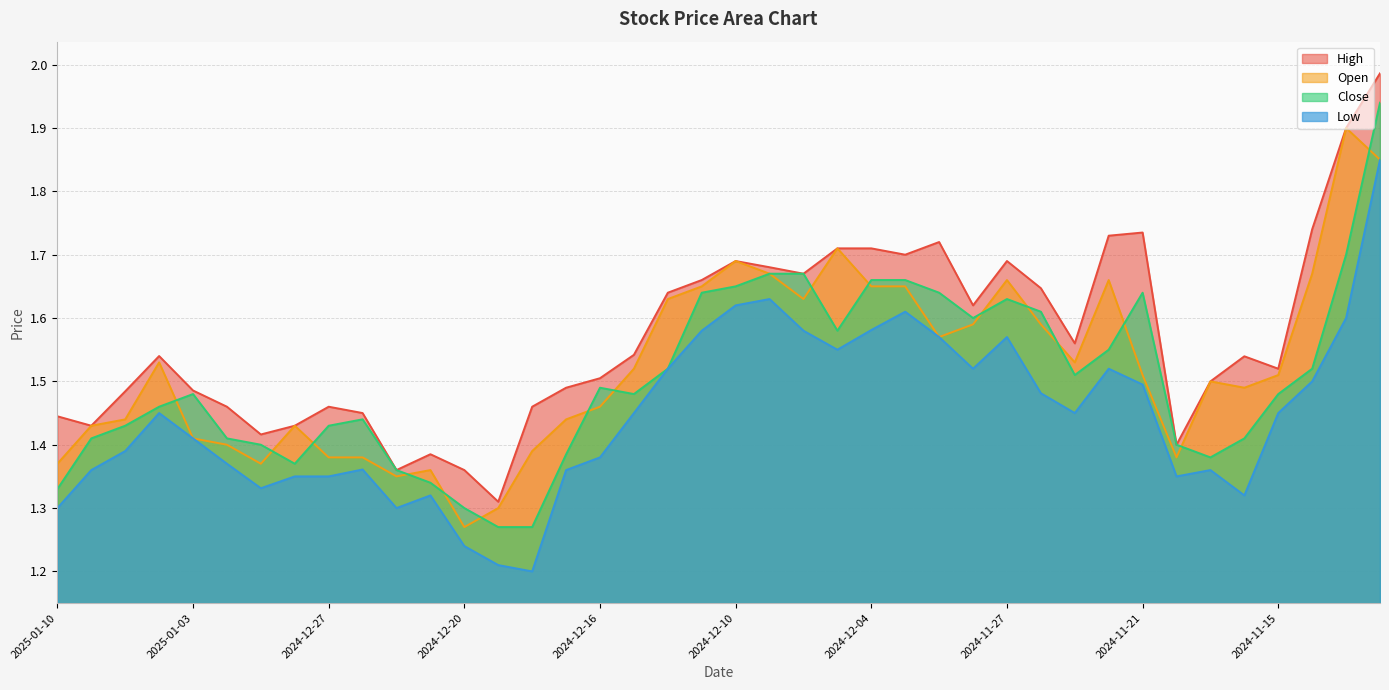

True or false: Close and Low cross at least once.

False